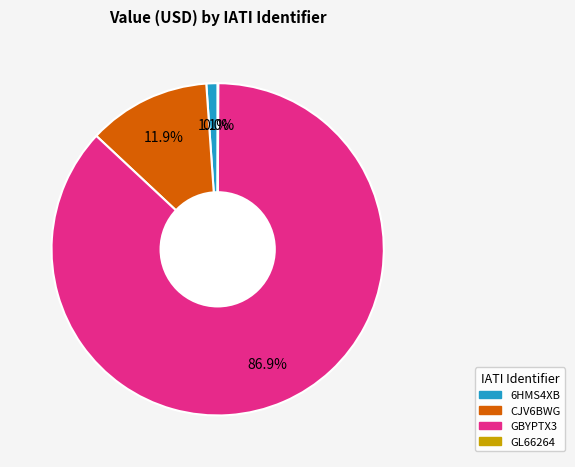

Does any single category account for the majority?

Yes